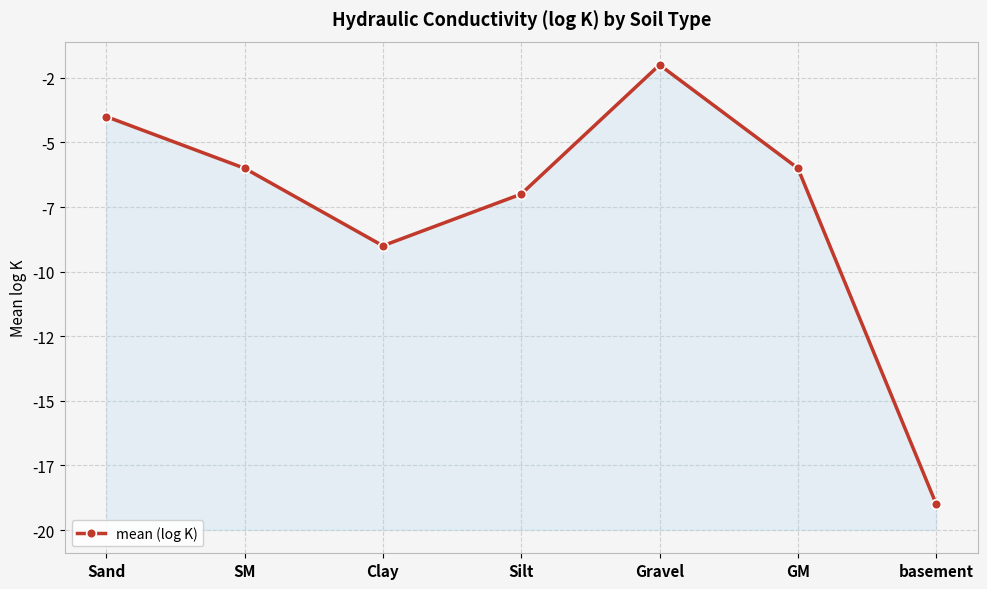

How many lines are shown in the chart?

1